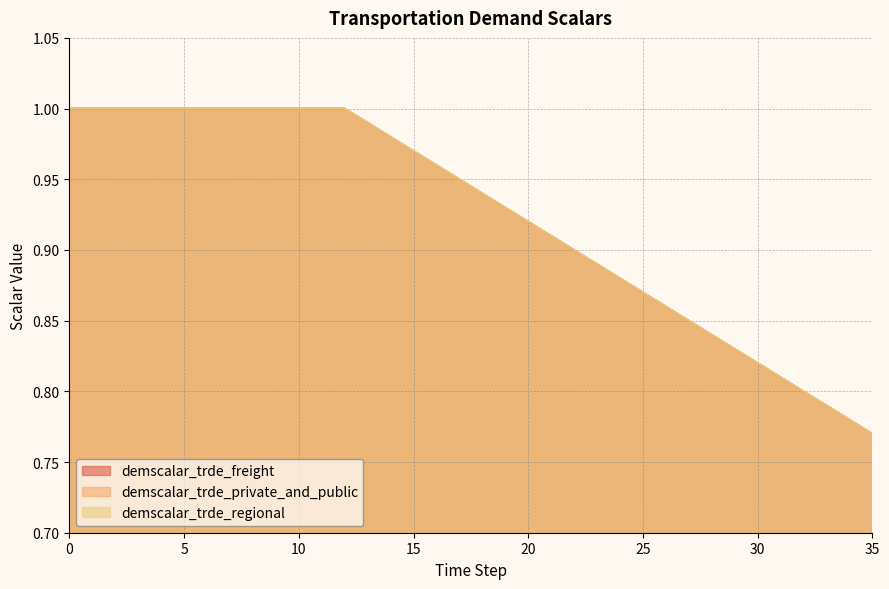

What is the difference between the demscalar_trde_regional values at 28 and 4?

0.2